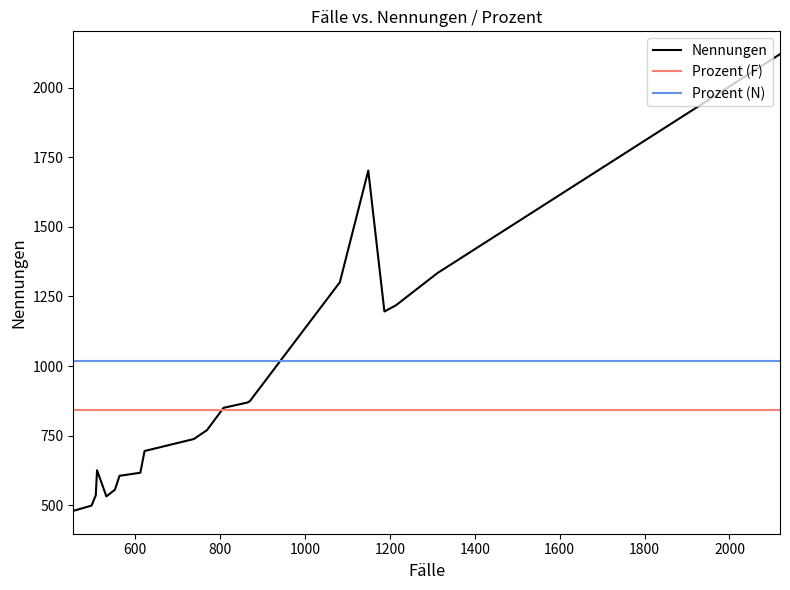

Which series has the widest spread of values?

Nennungen